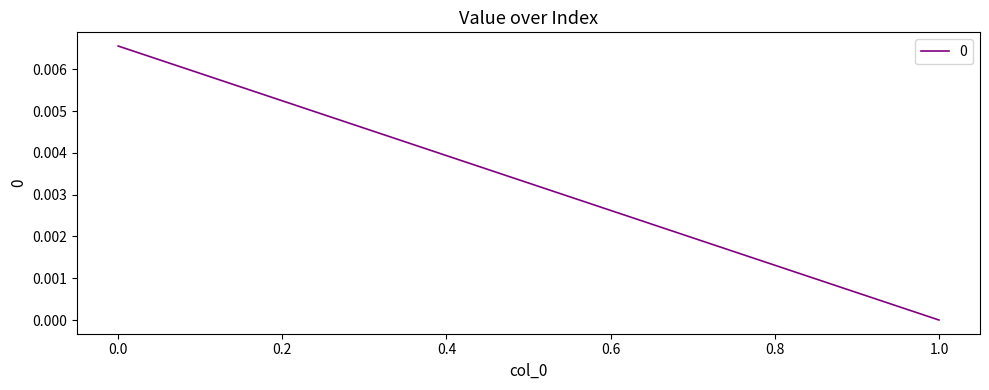

How many positive values are there?

1